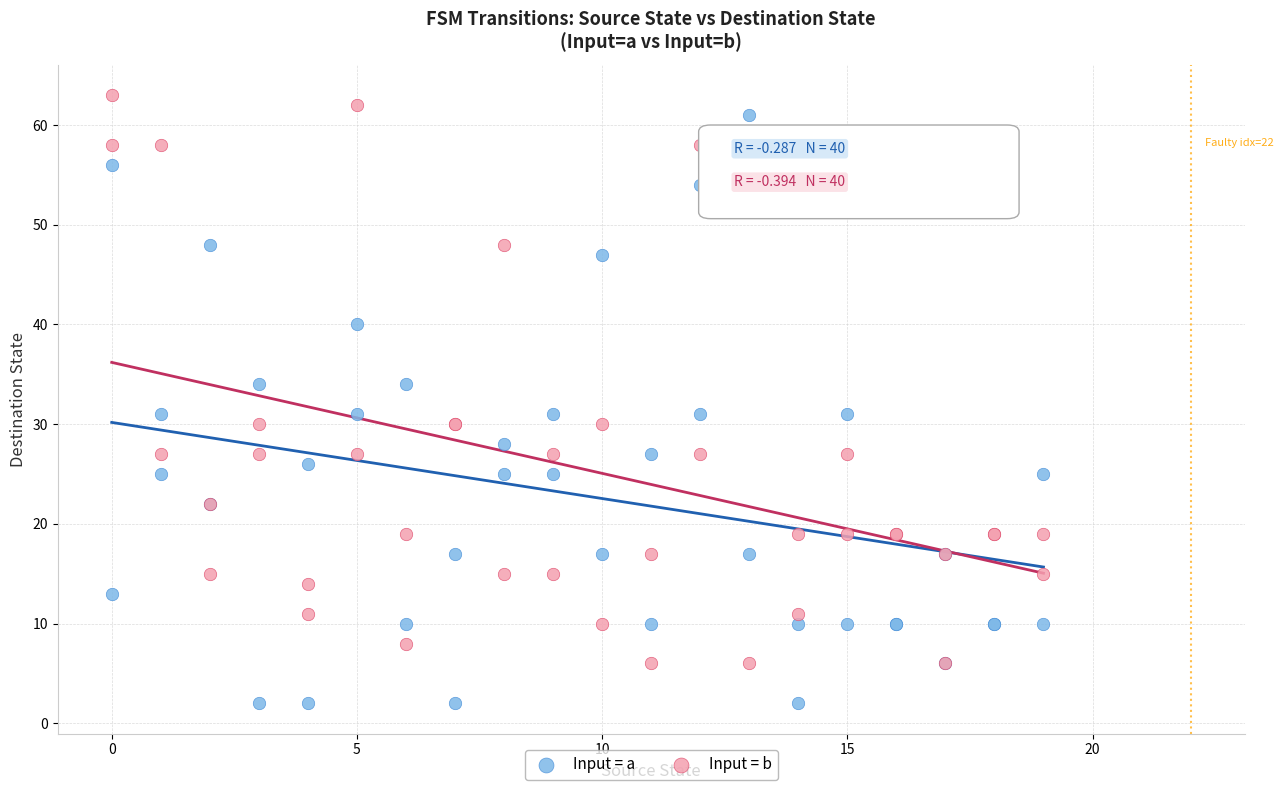

Which series reaches the maximum Y coordinate?

Input = b